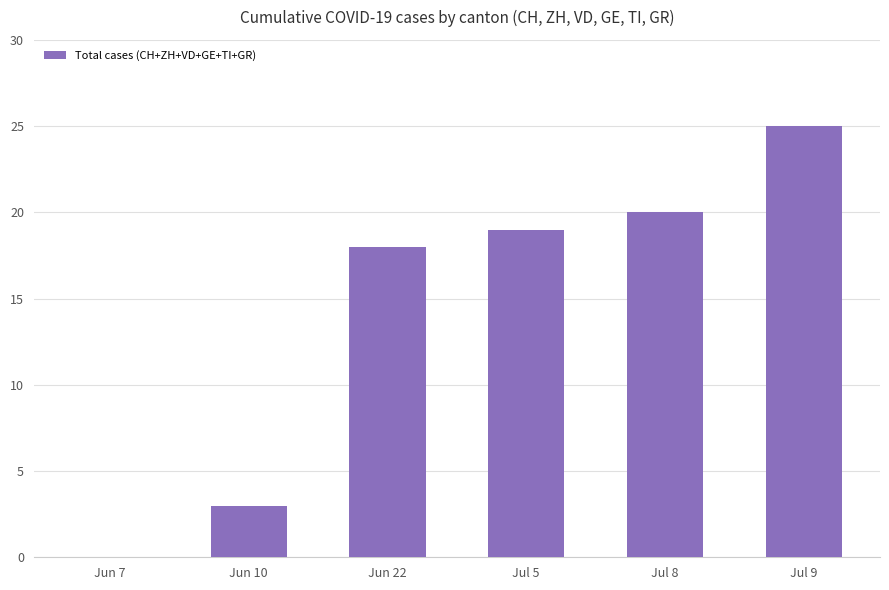

What is the sum of the values at Jul 8 and Jul 9?

45